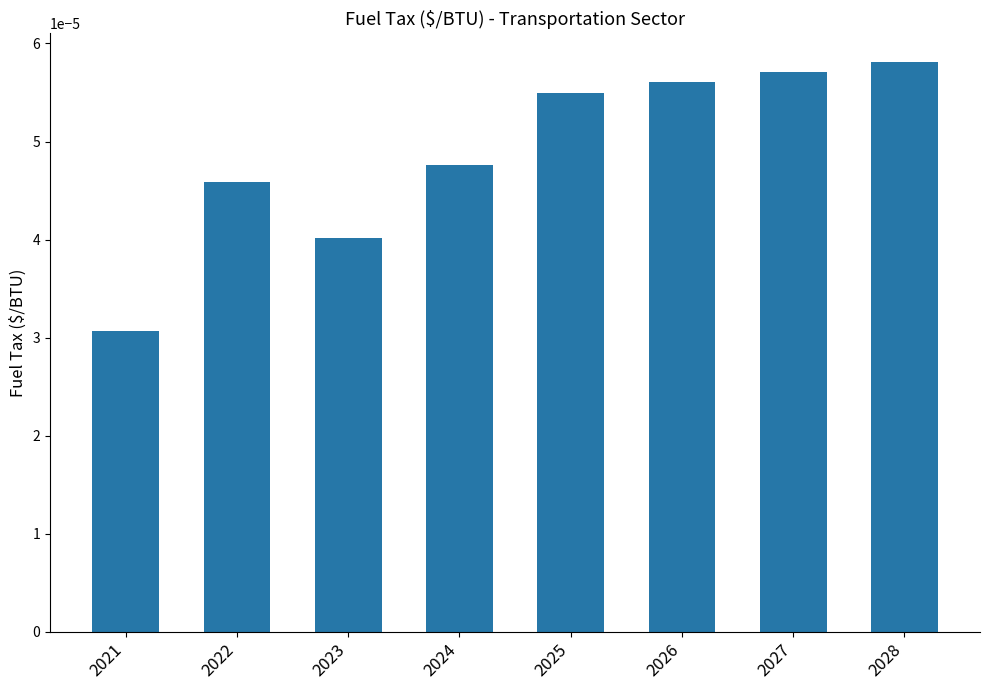

List the labels in order of value, largest first.

2028, 2027, 2026, 2025, 2024, 2022, 2023, 2021